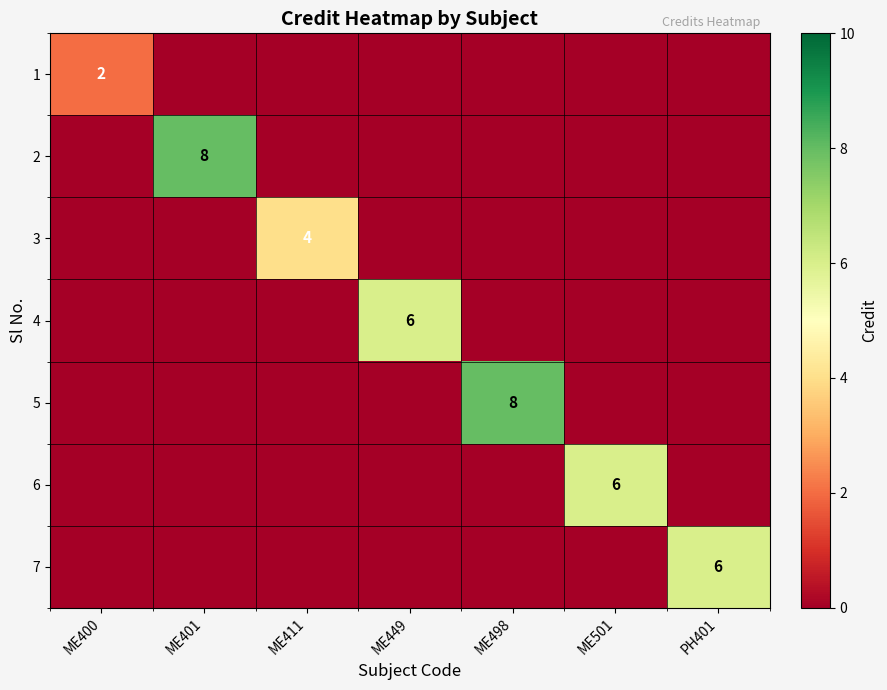

Which category has the lowest value in the 2 series?

ME400